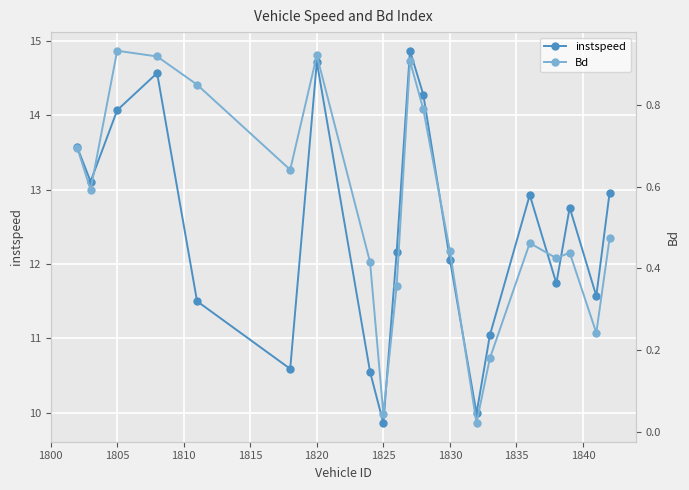

In instspeed, how many points are higher than both neighbors (excluding endpoints)?

5